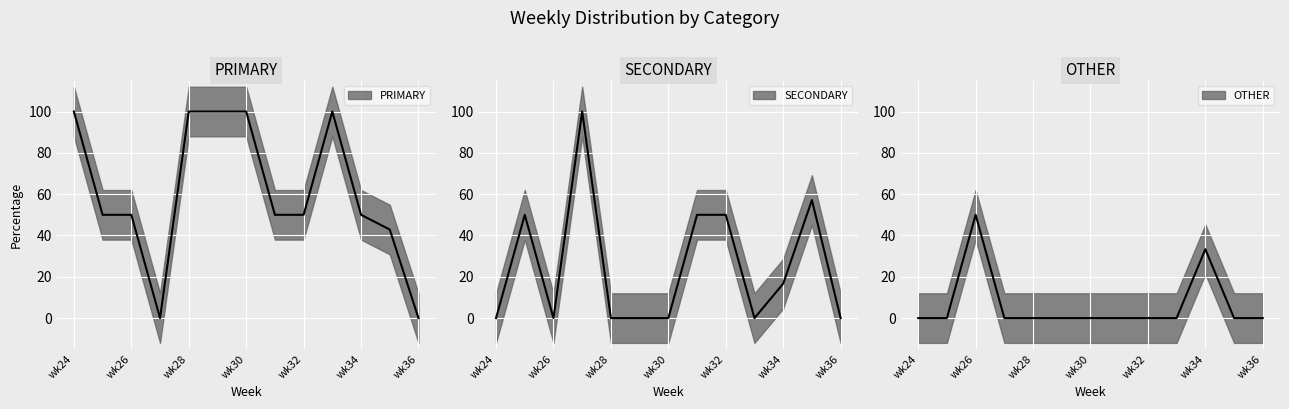

How many interior local peaks does the OTHER series have?

2